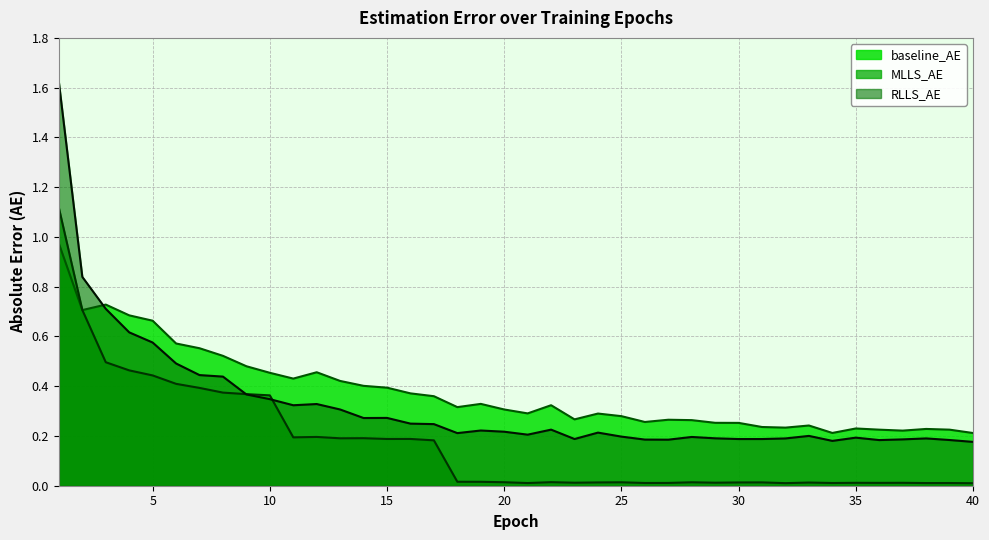

Between which two adjacent categories do MLLS_AE and baseline_AE first intersect?

2 and 3